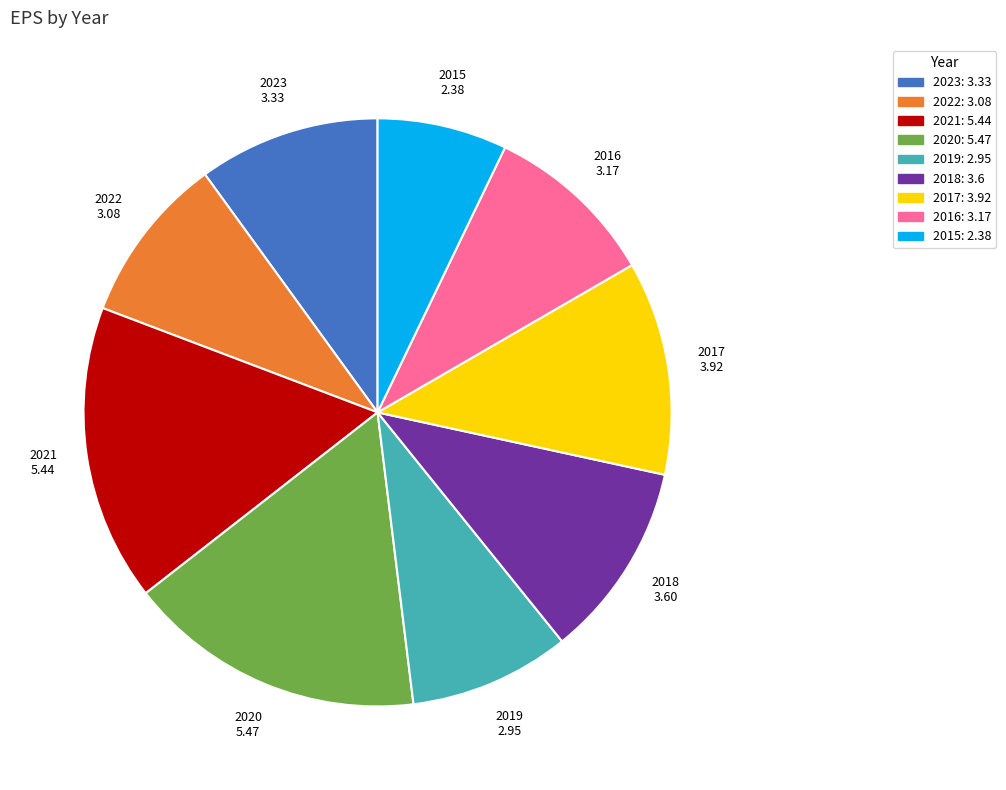

True or false: 2021 accounts for 2% of the total.

False